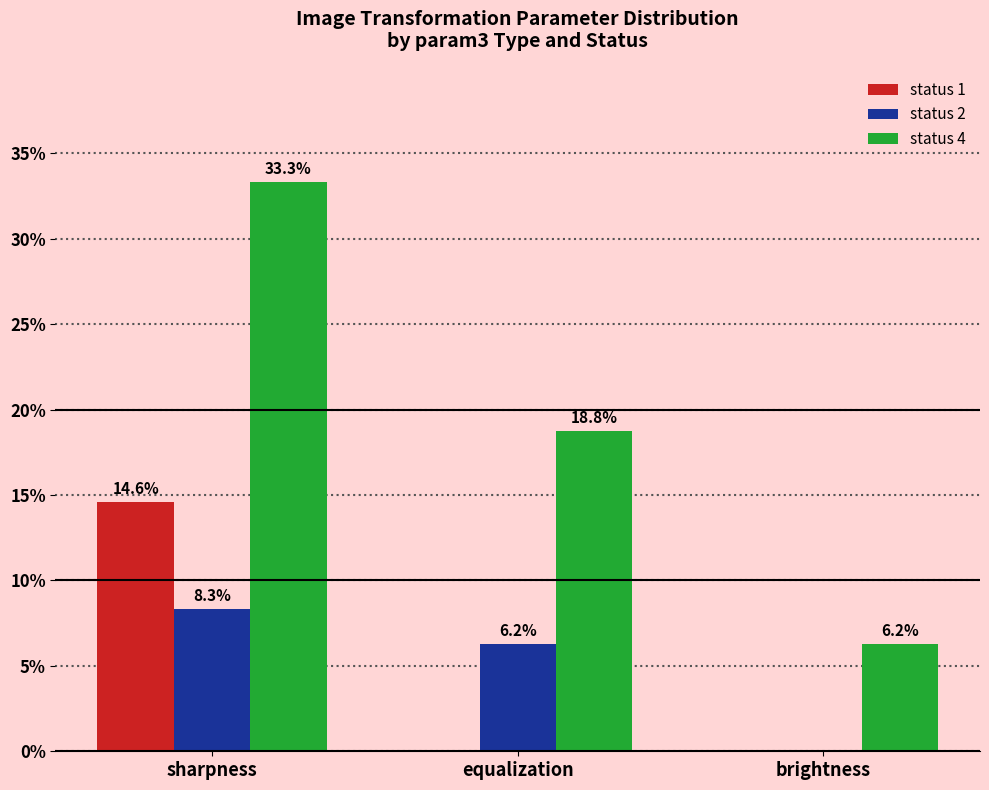

Are the bars horizontal?

No